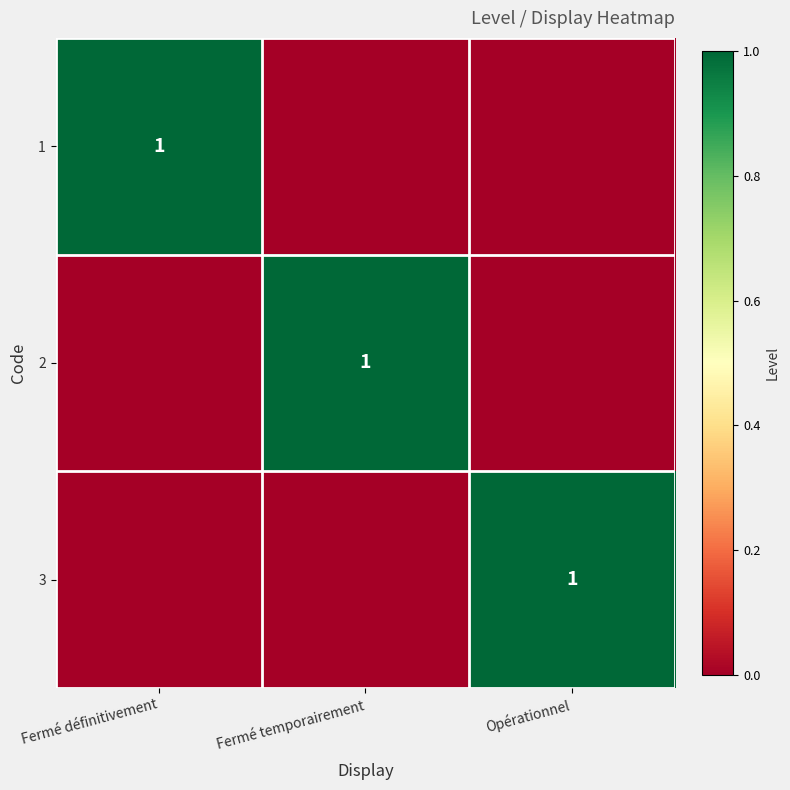

True or false: 2 has a value of 1 at Fermé temporairement.

True